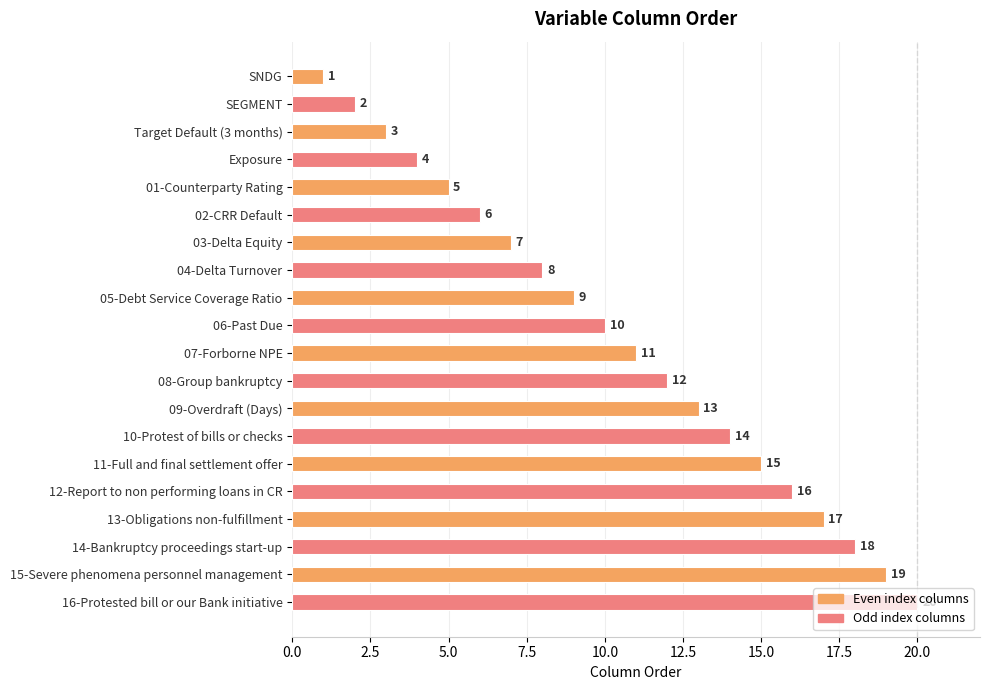

Rank the categories by value from highest to lowest.

16-Protested bill or our Bank initiative, 15-Severe phenomena personnel management, 14-Bankruptcy proceedings start-up, 13-Obligations non-fulfillment, 12-Report to non performing loans in CR, 11-Full and final settlement offer, 10-Protest of bills or checks, 09-Overdraft (Days), 08-Group bankruptcy, 07-Forborne NPE, 06-Past Due, 05-Debt Service Coverage Ratio, 04-Delta Turnover, 03-Delta Equity, 02-CRR Default, 01-Counterparty Rating, Exposure, Target Default (3 months), SEGMENT, SNDG